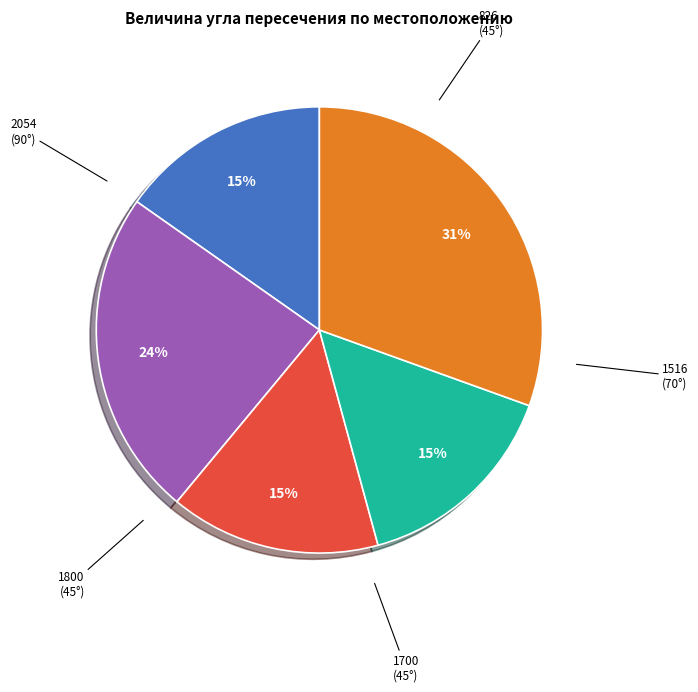

Is there any slice that represents more than half of the pie?

No